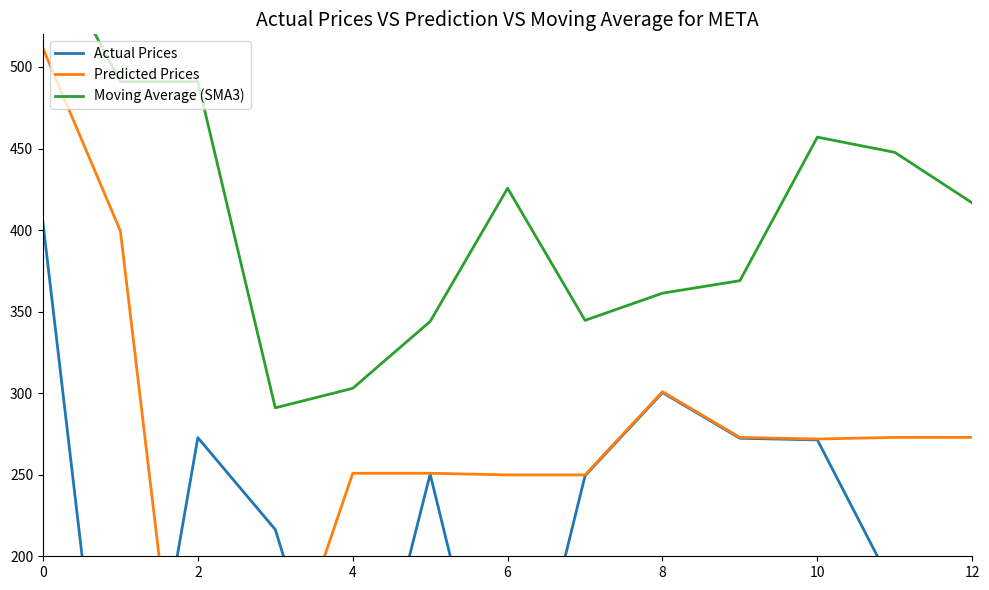

What is the spread (max minus min) of values at 6?

179.7